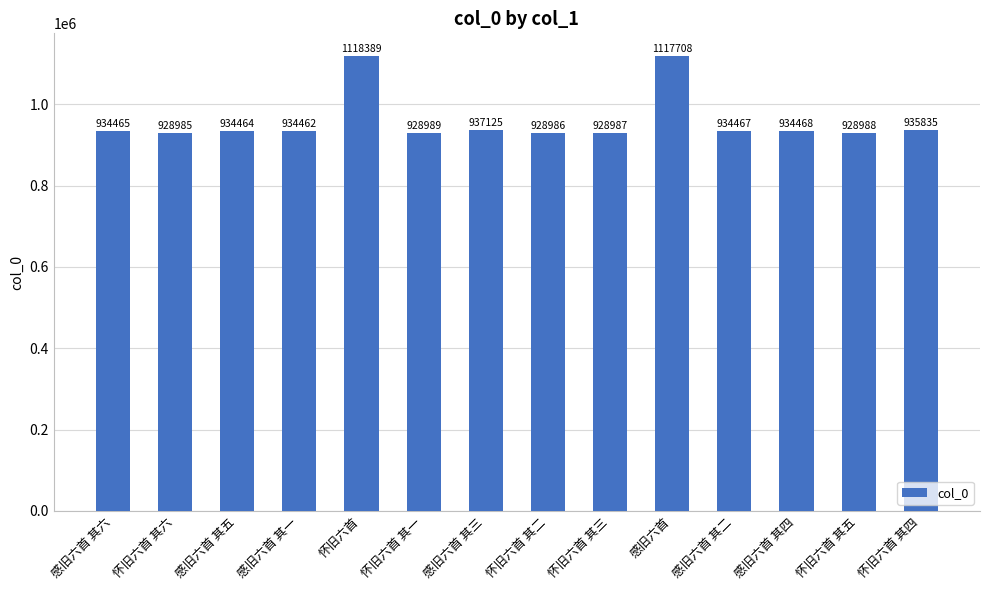

Which category has the lowest value across all series?

怀旧六首 其六